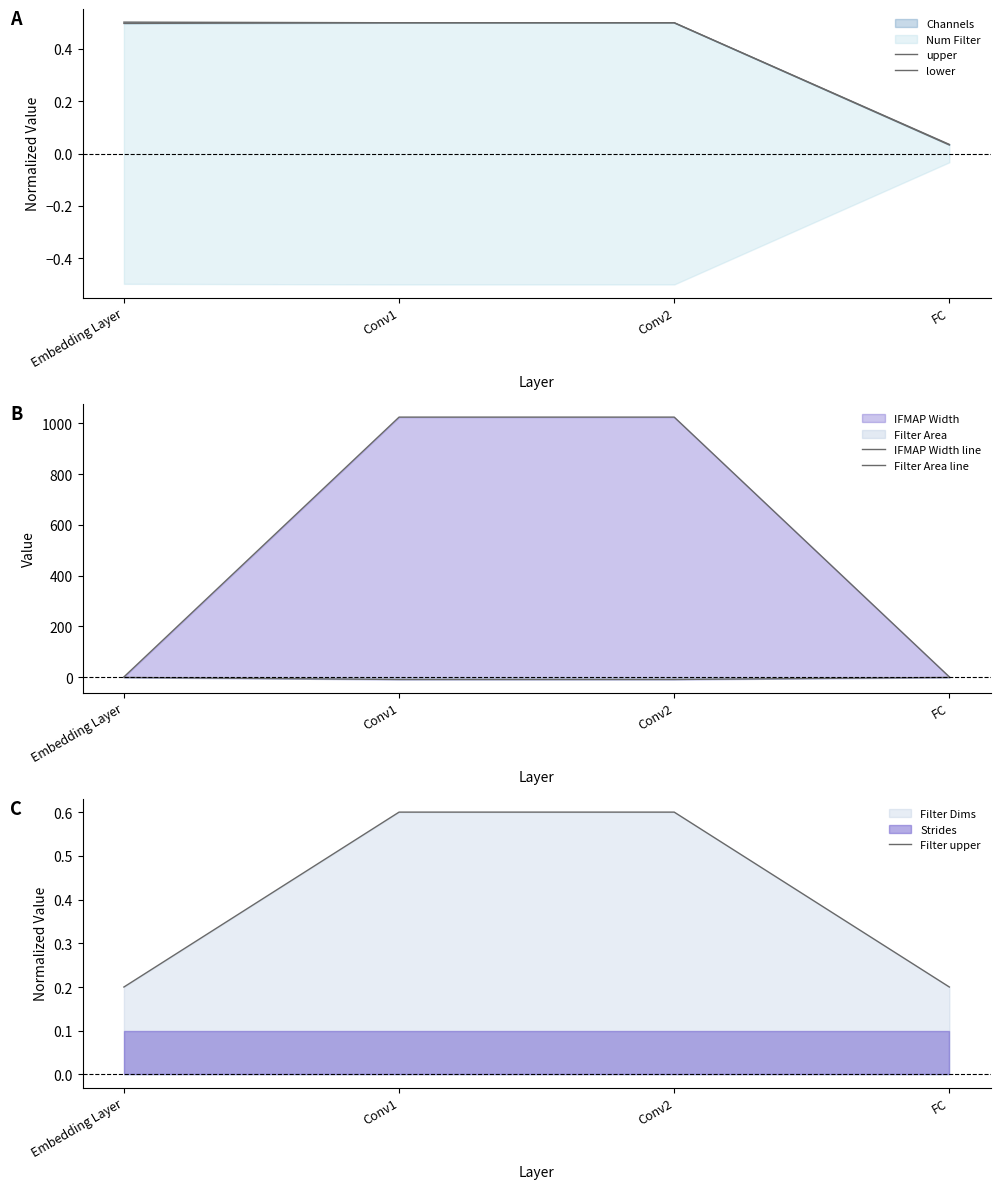

At Conv1, list the series in order from smallest to largest.

Filter Area line, lower, upper, Filter upper, IFMAP Width line